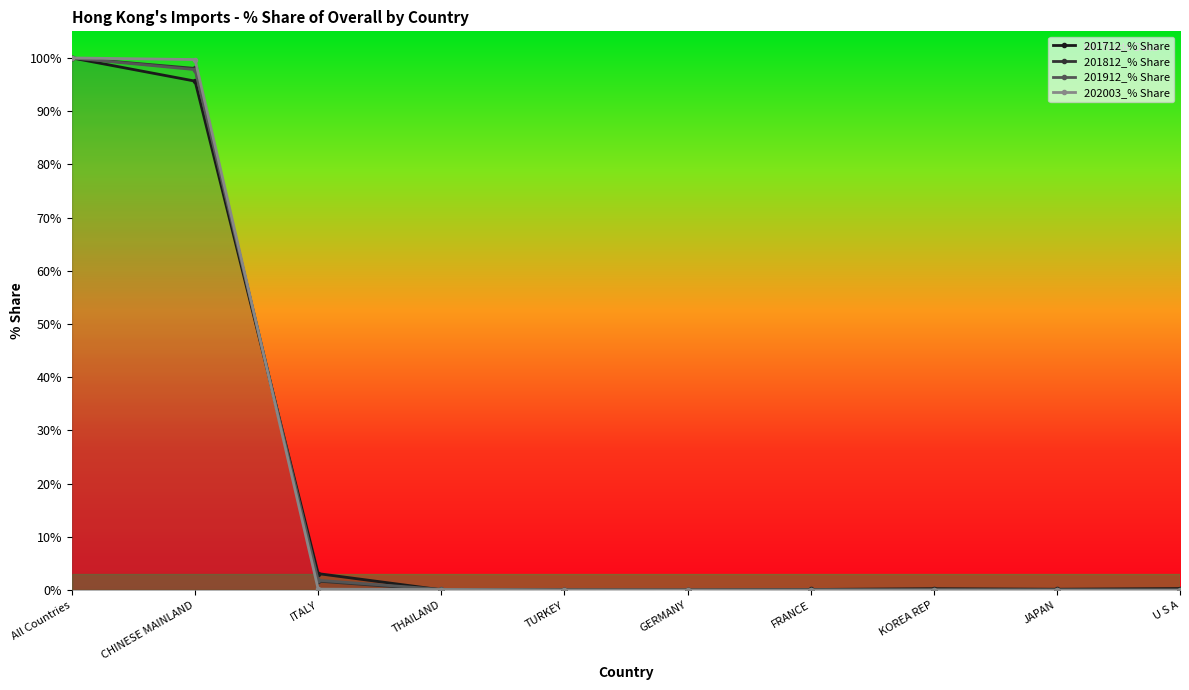

What are all the series names shown in the legend?

201712_% Share, 201812_% Share, 201912_% Share, 202003_% Share